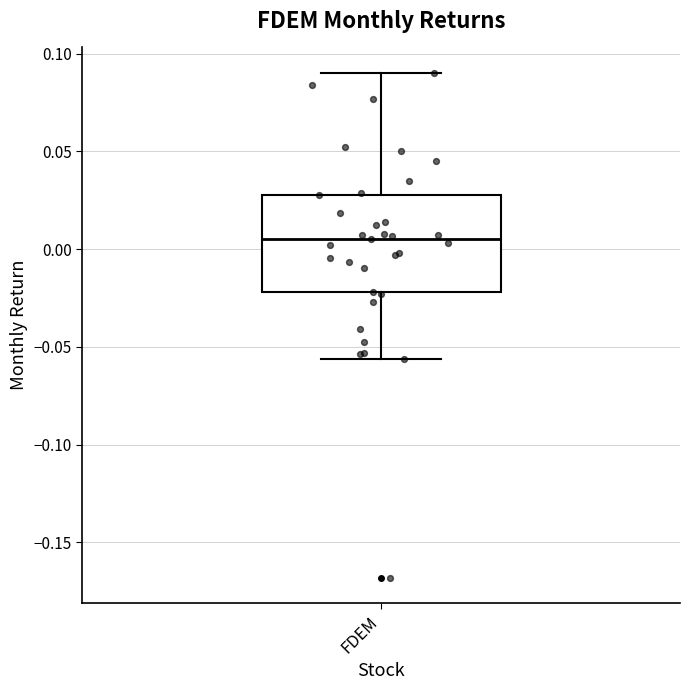

Transcribe this box plot: give where the median line is, the range the box spans, and where the two whiskers end, as read against the y-axis. The values are not printed on the chart, so give them approximately, as read against the axis.

median 0.005, box -0.020 to 0.030, whiskers -0.055 to 0.090